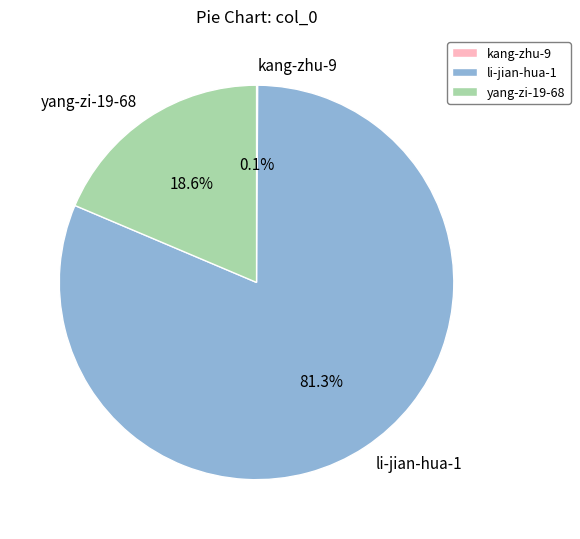

The yang-zi-19-68 slice represents 19% of the pie. True or false?

True